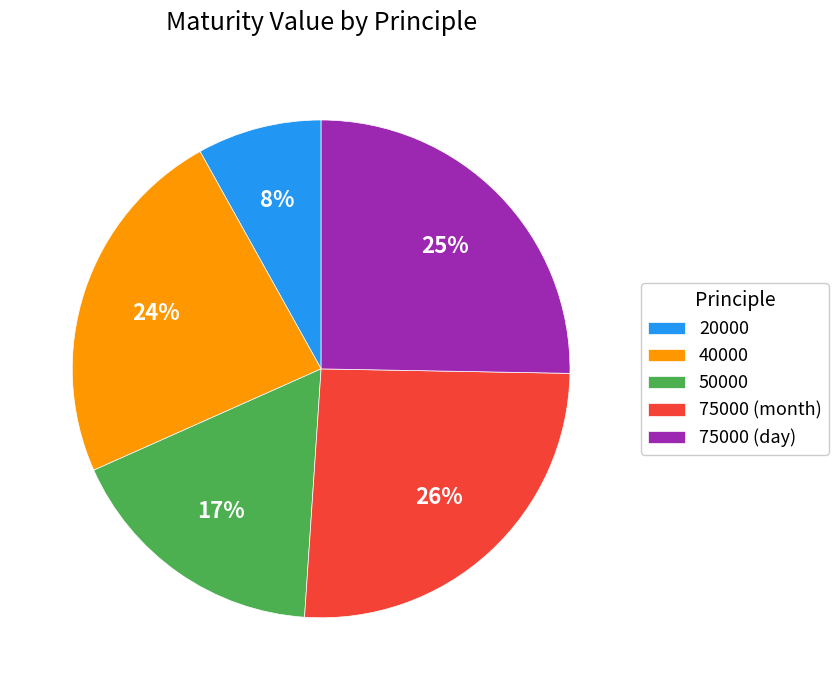

How many segments does this pie chart have?

5